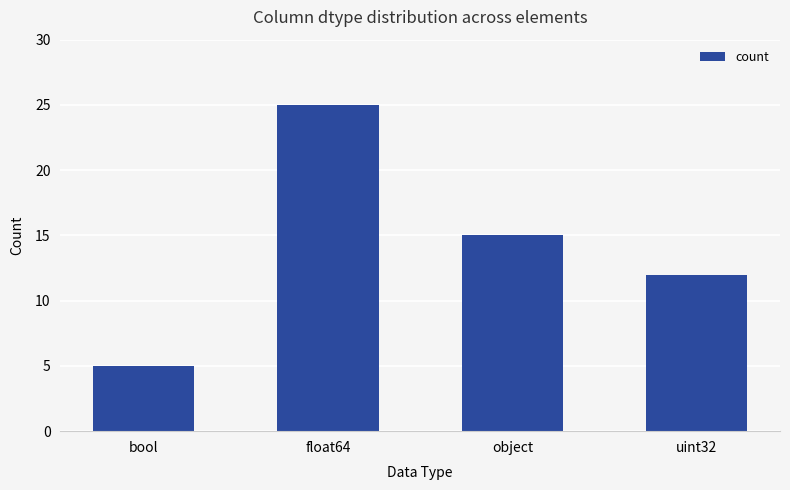

The value at float64 is 16. True or false?

False